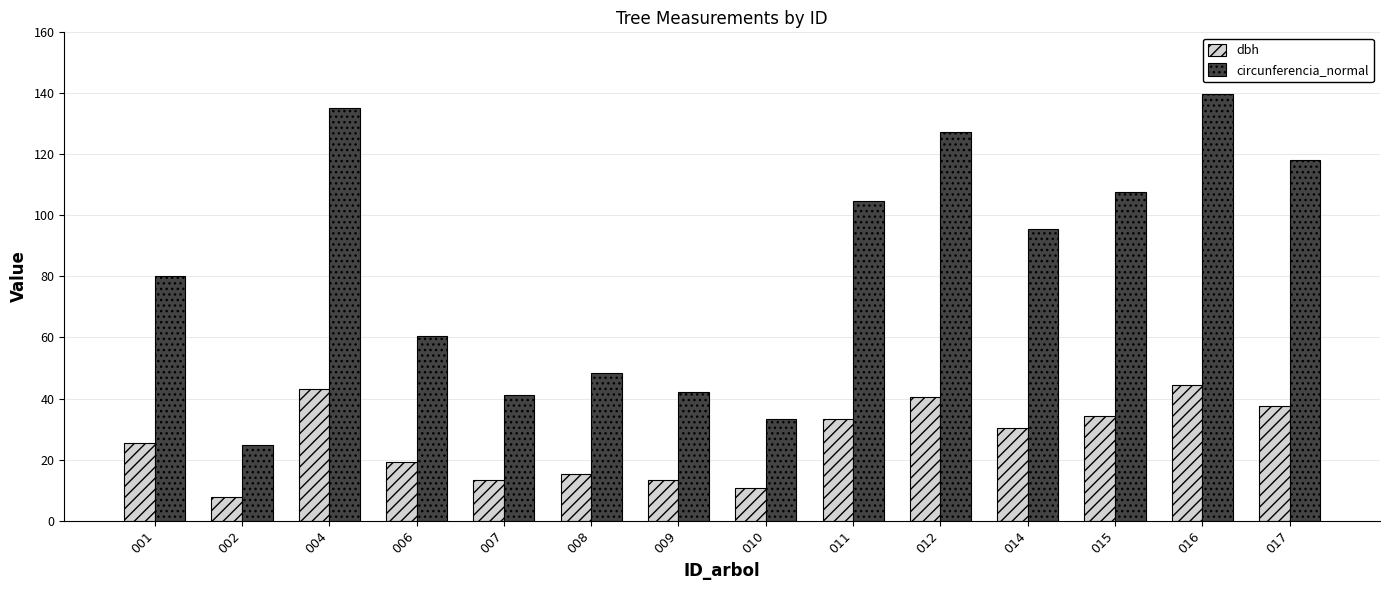

How many values in the dbh series exceed 30?

7